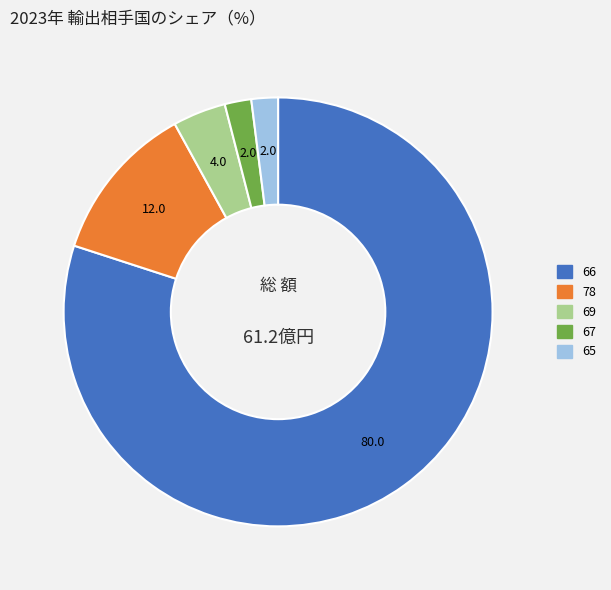

Does any single category account for the majority?

Yes